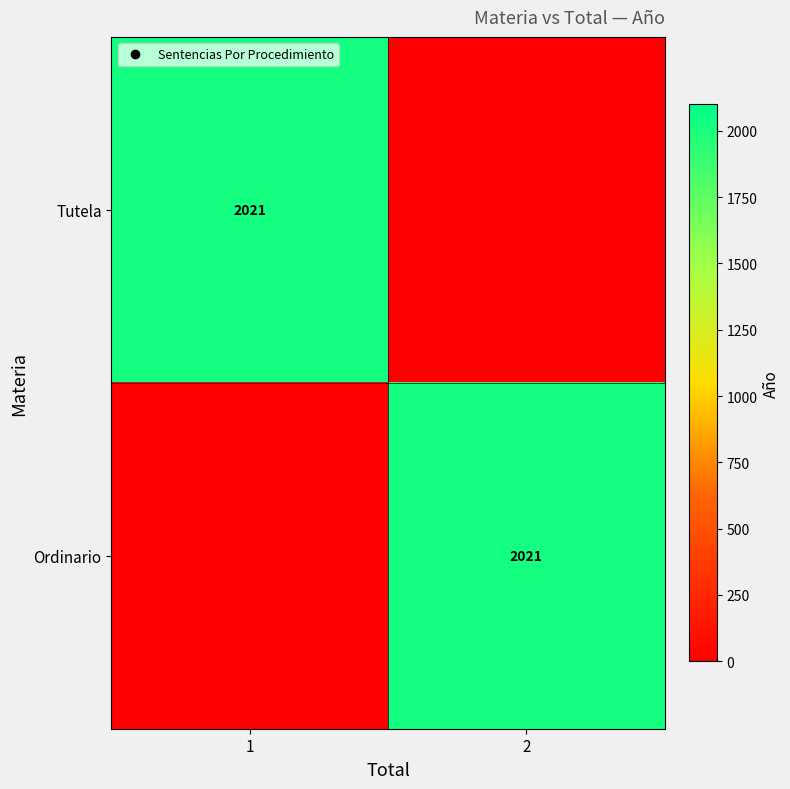

Is it true that Ordinario equals -809 at 1?

False